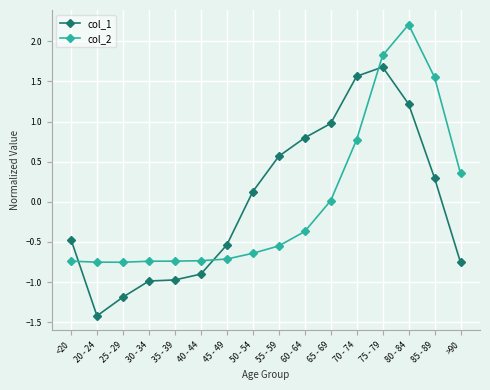

Is the value of col_2 at 40 - 44 greater than the value of col_1 at 50 - 54?

No